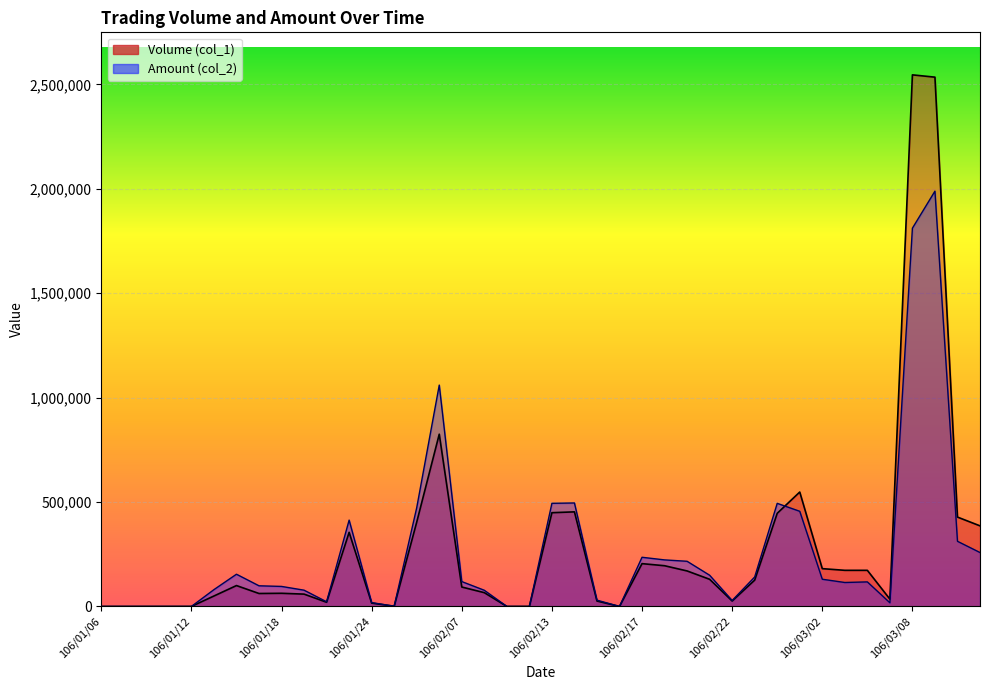

At which category does Amount (col_2) reach its first local peak?

106/01/16